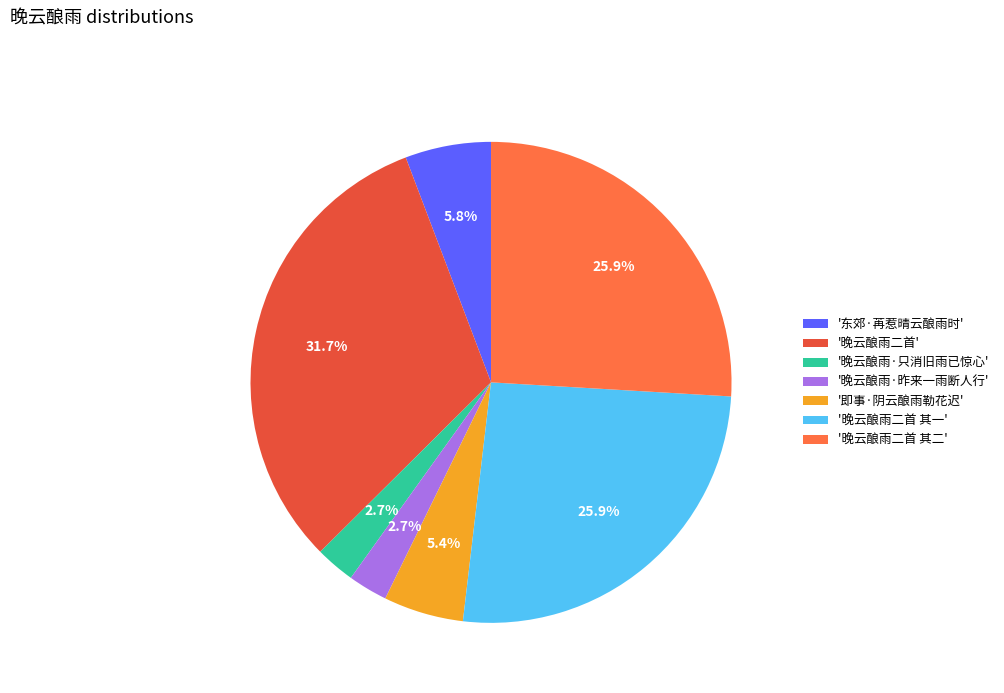

Is there a majority slice in this chart?

No